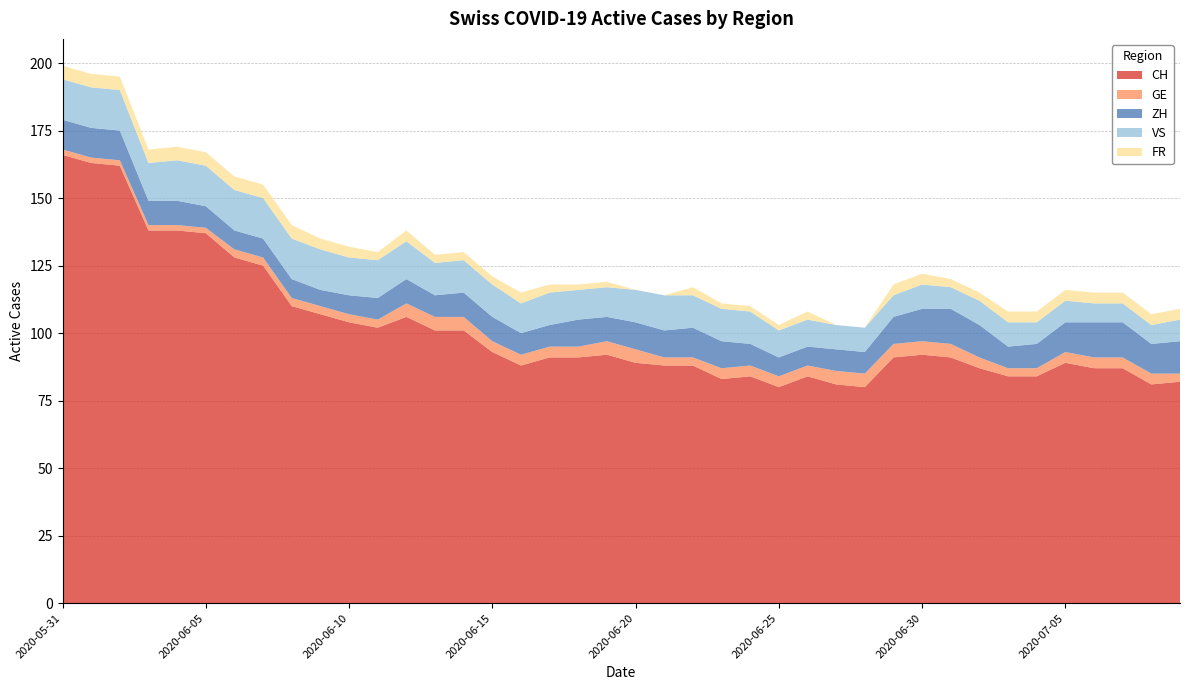

Reading left to right, what are all the values shown in this chart?

CH: 2020-05-31=166	2020-06-01=163	2020-06-02=162	2020-06-03=138	2020-06-04=138	2020-06-05=137	2020-06-06=128	2020-06-07=125	2020-06-08=110	2020-06-09=107	2020-06-10=104	2020-06-11=102	2020-06-12=106	2020-06-13=101	2020-06-14=101	2020-06-15=93	2020-06-16=88	2020-06-17=91	2020-06-18=91	2020-06-19=92	2020-06-20=89	2020-06-21=88	2020-06-22=88	2020-06-23=83	2020-06-24=84	2020-06-25=80	2020-06-26=84	2020-06-27=81	2020-06-28=80	2020-06-29=91	2020-06-30=92	2020-07-01=91	2020-07-02=87	2020-07-03=84	2020-07-04=84	2020-07-05=89	2020-07-06=87	2020-07-07=87	2020-07-08=81	2020-07-09=82
GE: 2020-05-31=2	2020-06-01=2	2020-06-02=2	2020-06-03=2	2020-06-04=2	2020-06-05=2	2020-06-06=3	2020-06-07=3	2020-06-08=3	2020-06-09=3	2020-06-10=3	2020-06-11=3	2020-06-12=5	2020-06-13=5	2020-06-14=5	2020-06-15=4	2020-06-16=4	2020-06-17=4	2020-06-18=4	2020-06-19=5	2020-06-20=5	2020-06-21=3	2020-06-22=3	2020-06-23=4	2020-06-24=4	2020-06-25=4	2020-06-26=4	2020-06-27=5	2020-06-28=5	2020-06-29=5	2020-06-30=5	2020-07-01=5	2020-07-02=4	2020-07-03=3	2020-07-04=3	2020-07-05=4	2020-07-06=4	2020-07-07=4	2020-07-08=4	2020-07-09=3
ZH: 2020-05-31=11	2020-06-01=11	2020-06-02=11	2020-06-03=9	2020-06-04=9	2020-06-05=8	2020-06-06=7	2020-06-07=7	2020-06-08=7	2020-06-09=6	2020-06-10=7	2020-06-11=8	2020-06-12=9	2020-06-13=8	2020-06-14=9	2020-06-15=9	2020-06-16=8	2020-06-17=8	2020-06-18=10	2020-06-19=9	2020-06-20=10	2020-06-21=10	2020-06-22=11	2020-06-23=10	2020-06-24=8	2020-06-25=7	2020-06-26=7	2020-06-27=8	2020-06-28=8	2020-06-29=10	2020-06-30=12	2020-07-01=13	2020-07-02=12	2020-07-03=8	2020-07-04=9	2020-07-05=11	2020-07-06=13	2020-07-07=13	2020-07-08=11	2020-07-09=12
VS: 2020-05-31=15	2020-06-01=15	2020-06-02=15	2020-06-03=14	2020-06-04=15	2020-06-05=15	2020-06-06=15	2020-06-07=15	2020-06-08=15	2020-06-09=15	2020-06-10=14	2020-06-11=14	2020-06-12=14	2020-06-13=12	2020-06-14=12	2020-06-15=12	2020-06-16=11	2020-06-17=12	2020-06-18=11	2020-06-19=11	2020-06-20=12	2020-06-21=13	2020-06-22=12	2020-06-23=12	2020-06-24=12	2020-06-25=10	2020-06-26=10	2020-06-27=9	2020-06-28=9	2020-06-29=8	2020-06-30=9	2020-07-01=8	2020-07-02=9	2020-07-03=9	2020-07-04=8	2020-07-05=8	2020-07-06=7	2020-07-07=7	2020-07-08=7	2020-07-09=8
FR: 2020-05-31=5	2020-06-01=5	2020-06-02=5	2020-06-03=5	2020-06-04=5	2020-06-05=5	2020-06-06=5	2020-06-07=5	2020-06-08=5	2020-06-09=4	2020-06-10=4	2020-06-11=3	2020-06-12=4	2020-06-13=3	2020-06-14=3	2020-06-15=3	2020-06-16=4	2020-06-17=3	2020-06-18=2	2020-06-19=2	2020-06-20=0	2020-06-21=0	2020-06-22=3	2020-06-23=2	2020-06-24=2	2020-06-25=2	2020-06-26=3	2020-06-27=0	2020-06-28=0	2020-06-29=4	2020-06-30=4	2020-07-01=3	2020-07-02=3	2020-07-03=4	2020-07-04=4	2020-07-05=4	2020-07-06=4	2020-07-07=4	2020-07-08=4	2020-07-09=4